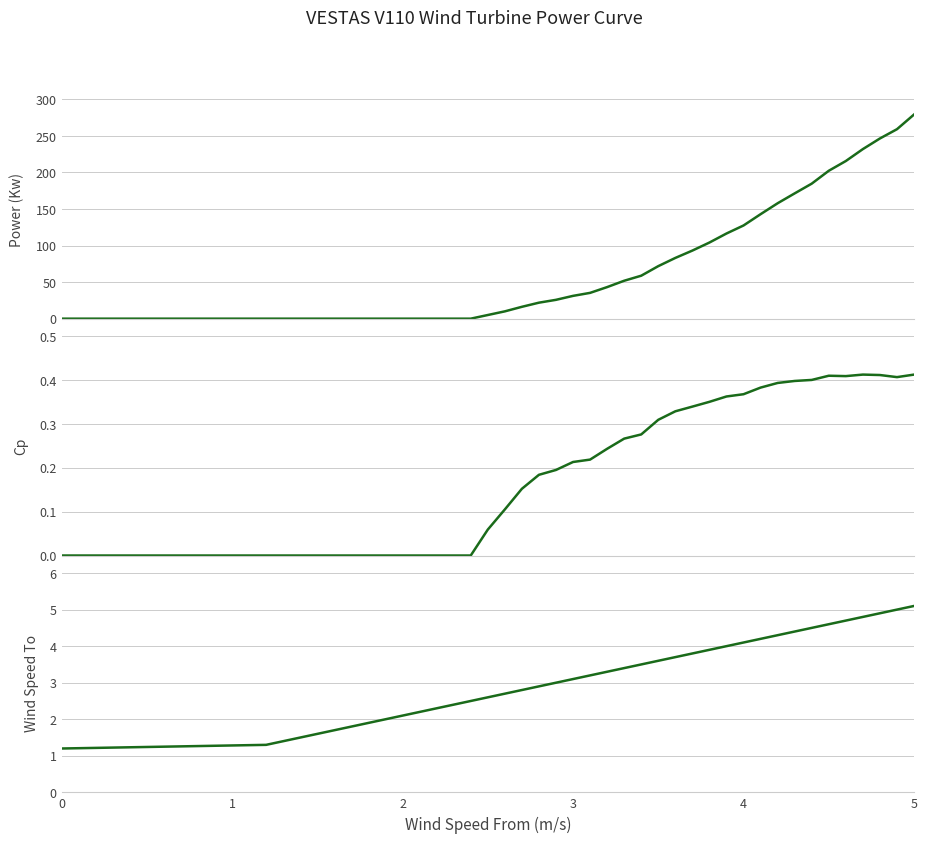

Which series has the largest total across all categories?

Power (Kw)